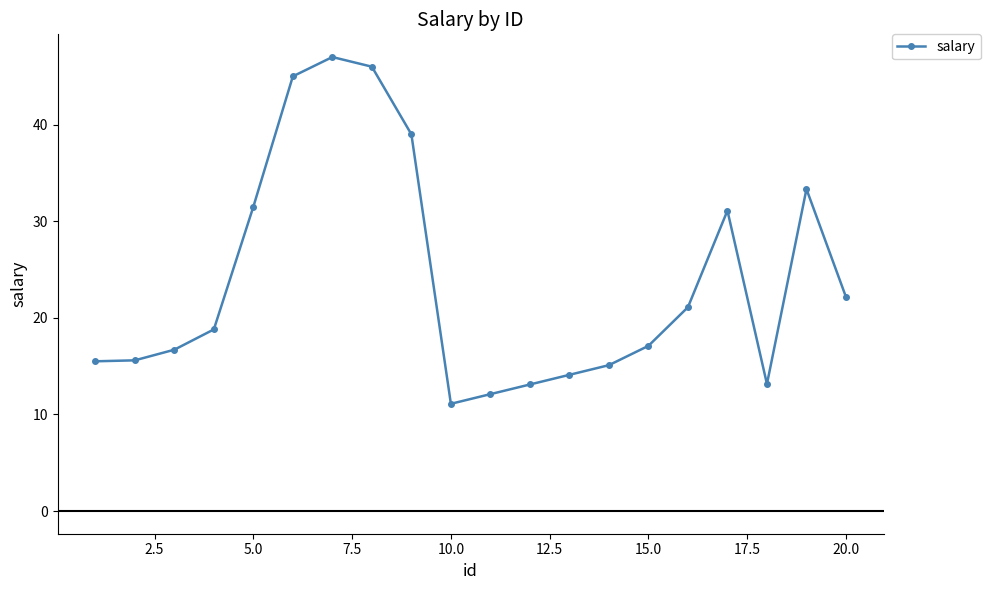

True or false: the data has more than 0 interior local peaks.

True